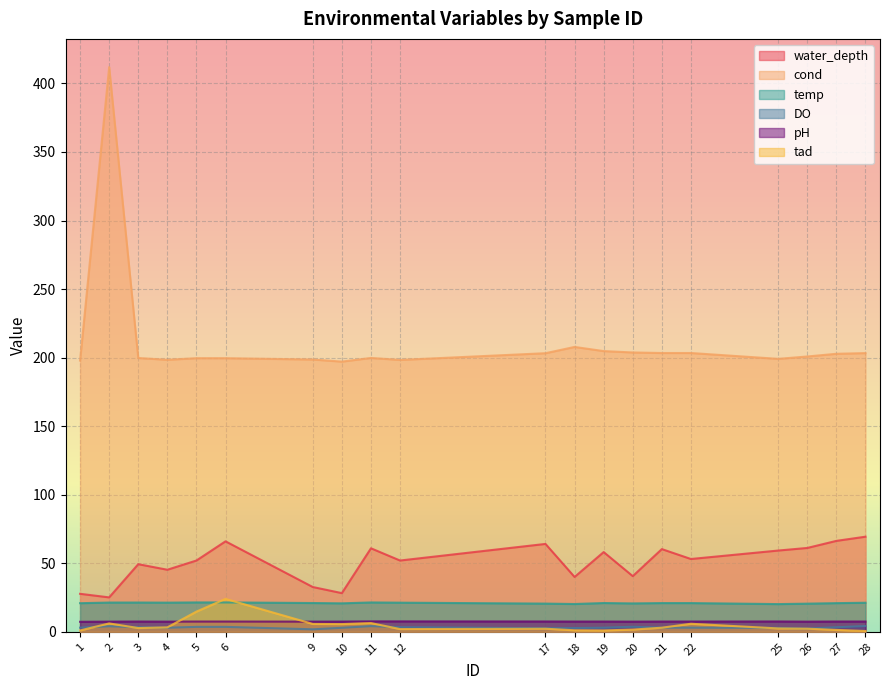

What is the difference between the second highest and second lowest values in the pH series?

0.2